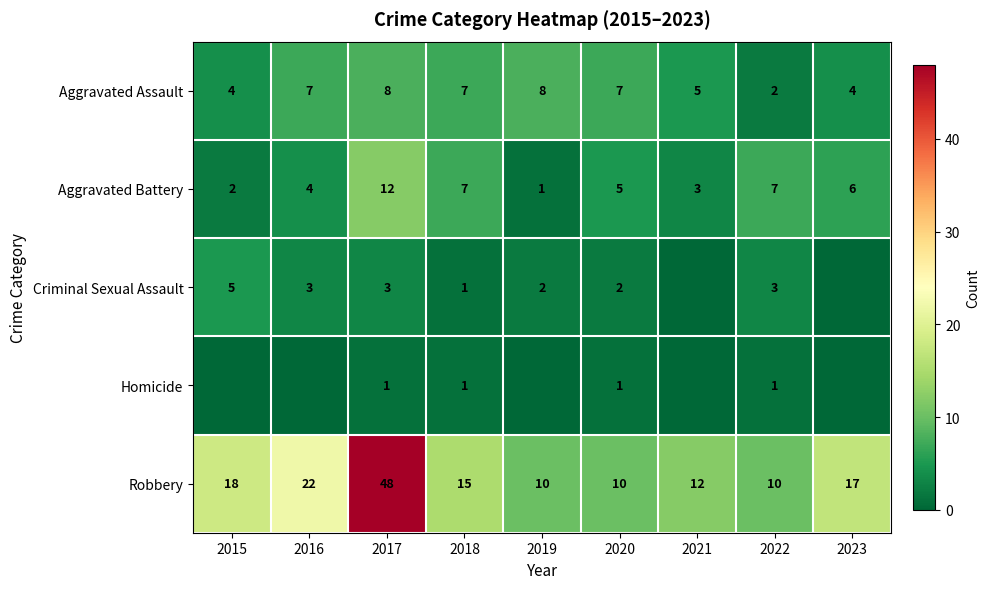

What is the average value of the Aggravated Assault series?

6